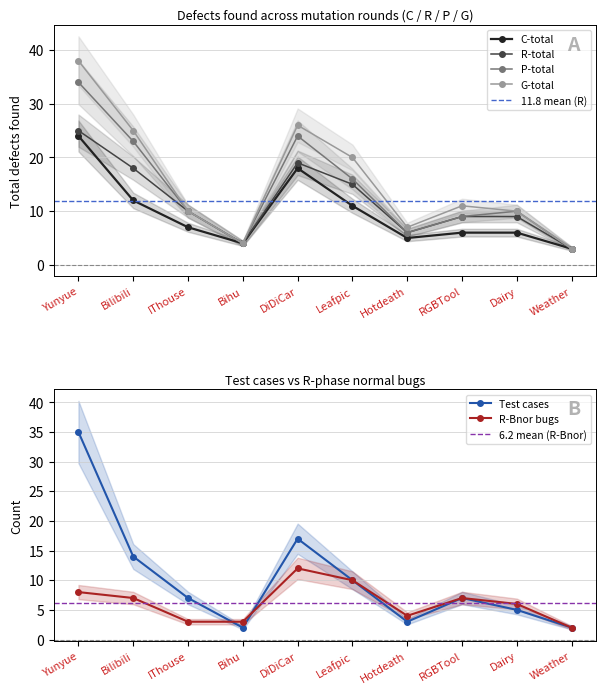

True or false: C-total has a value of 6 at RGBTool.

True